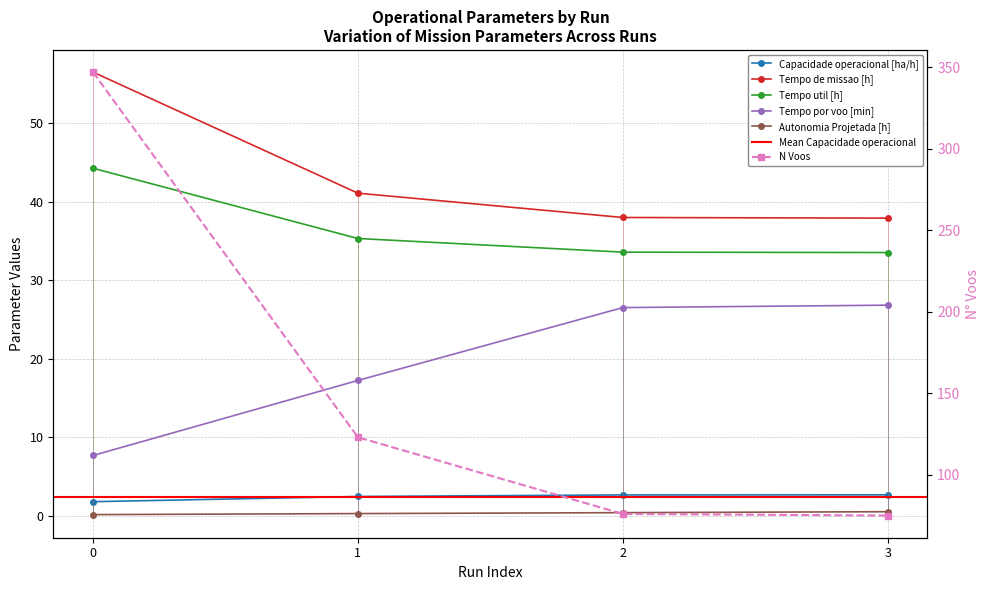

What value does the Tempo por voo [min] series have at 3?

26.8